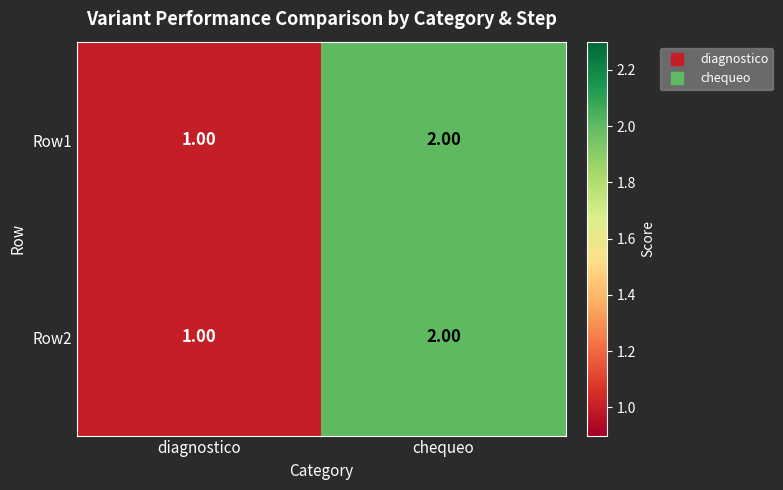

Which category has the lowest value across all series?

diagnostico